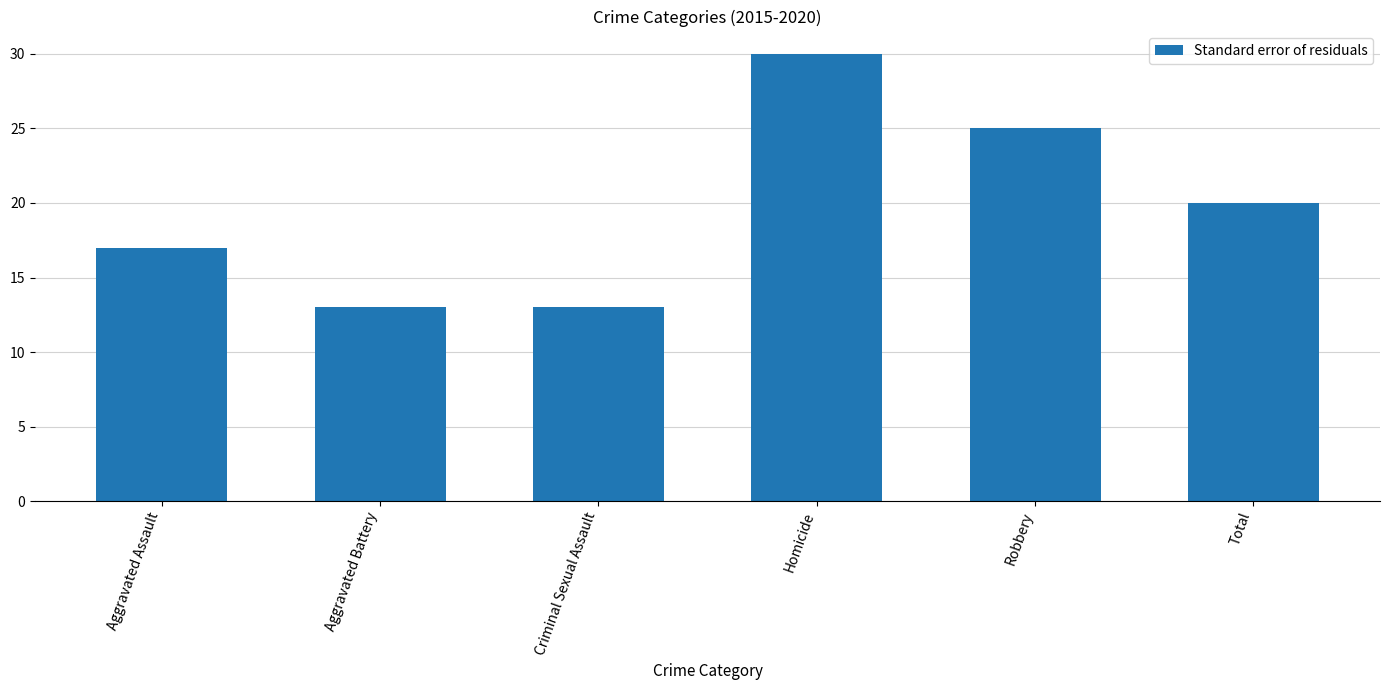

Are the bars horizontal?

No